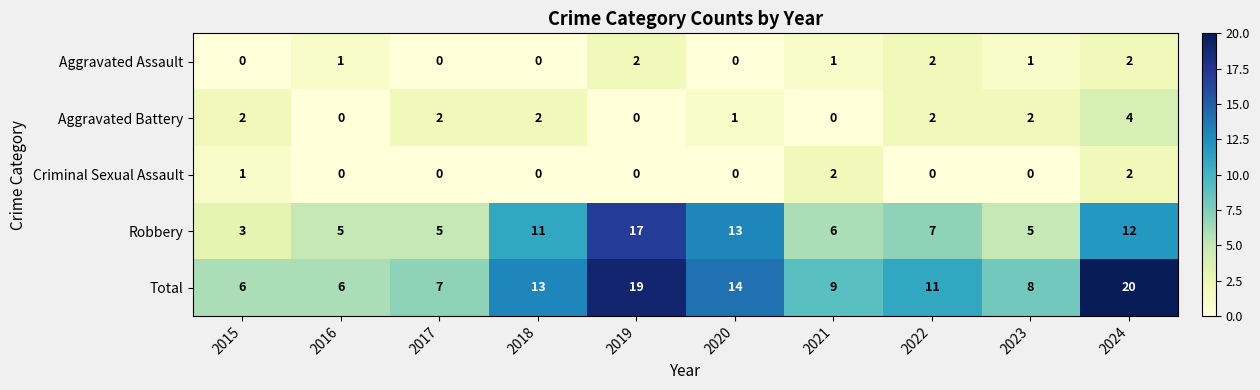

Between 2015 and 2024, which series saw the biggest shift?

Total